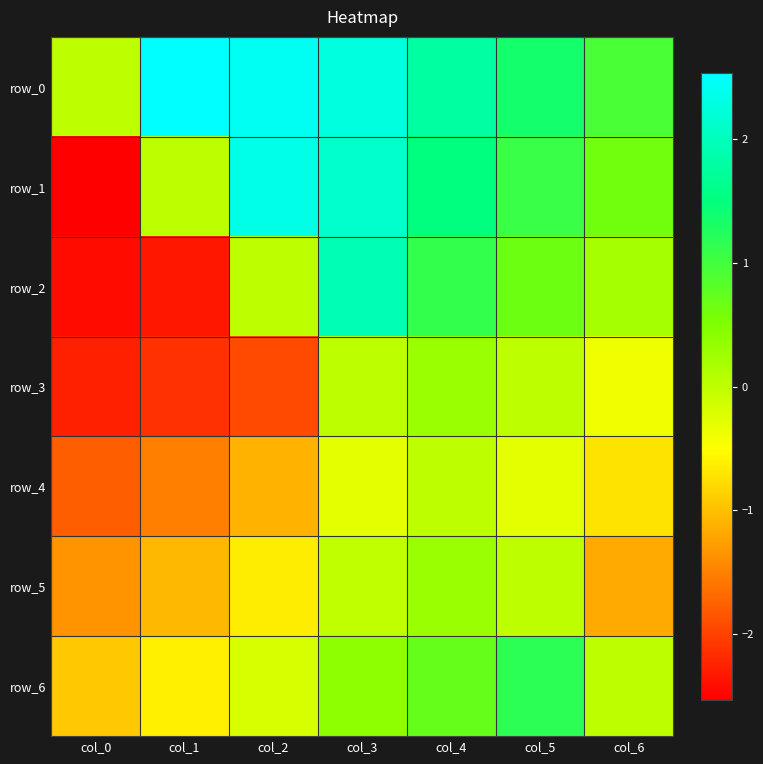

What is the spread (max minus min) of values at col_3?

2.6